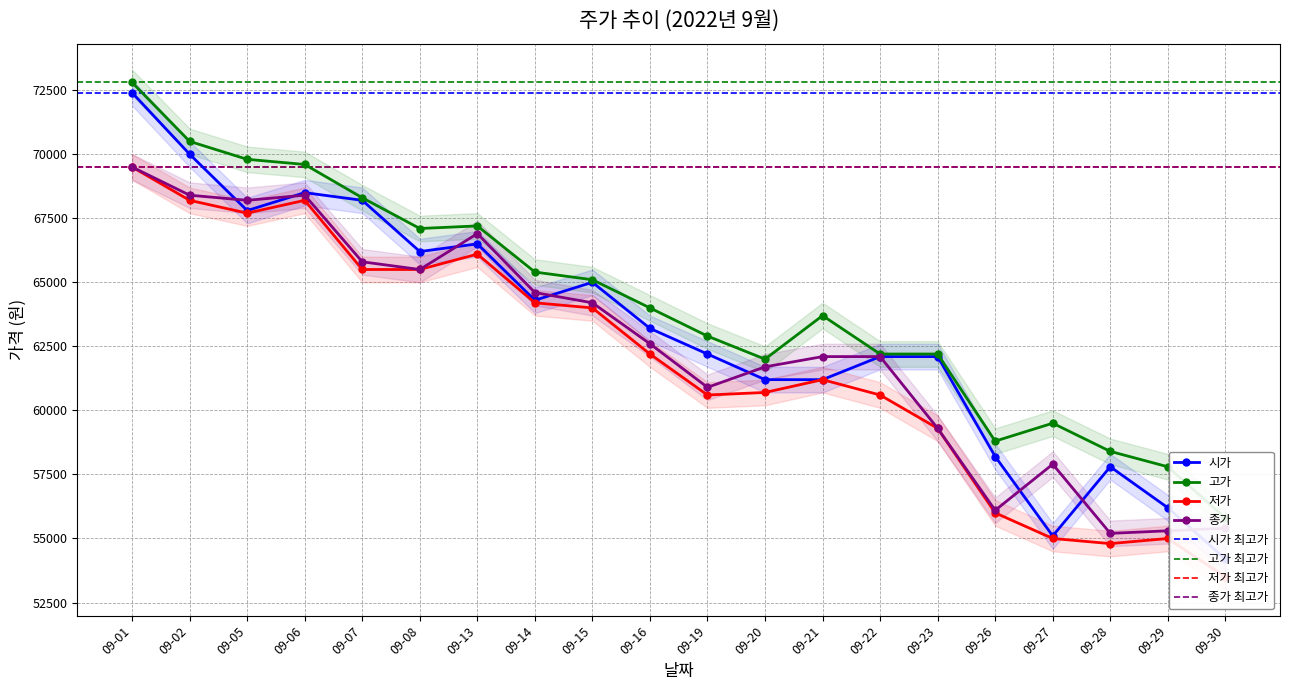

True or false: 종가 and 고가 intersect in this chart.

False